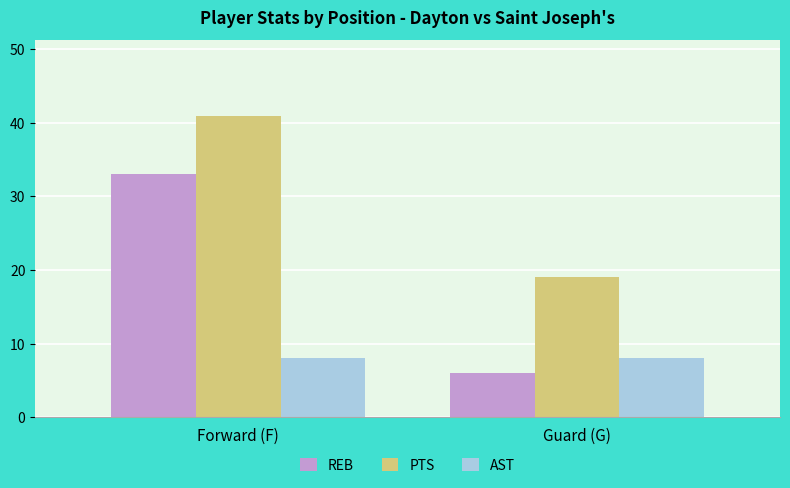

How many values in the REB series are below 33?

1